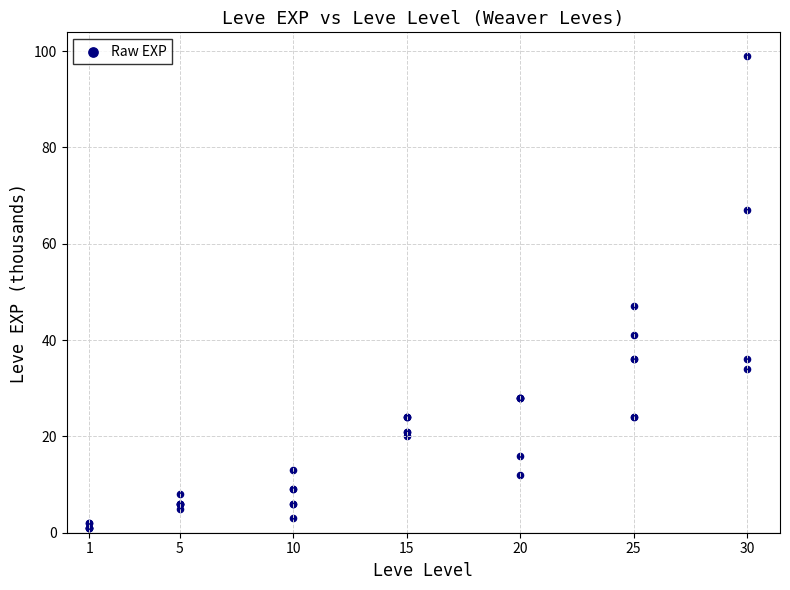

What Y value in the scatter plot is closest to 50?

47